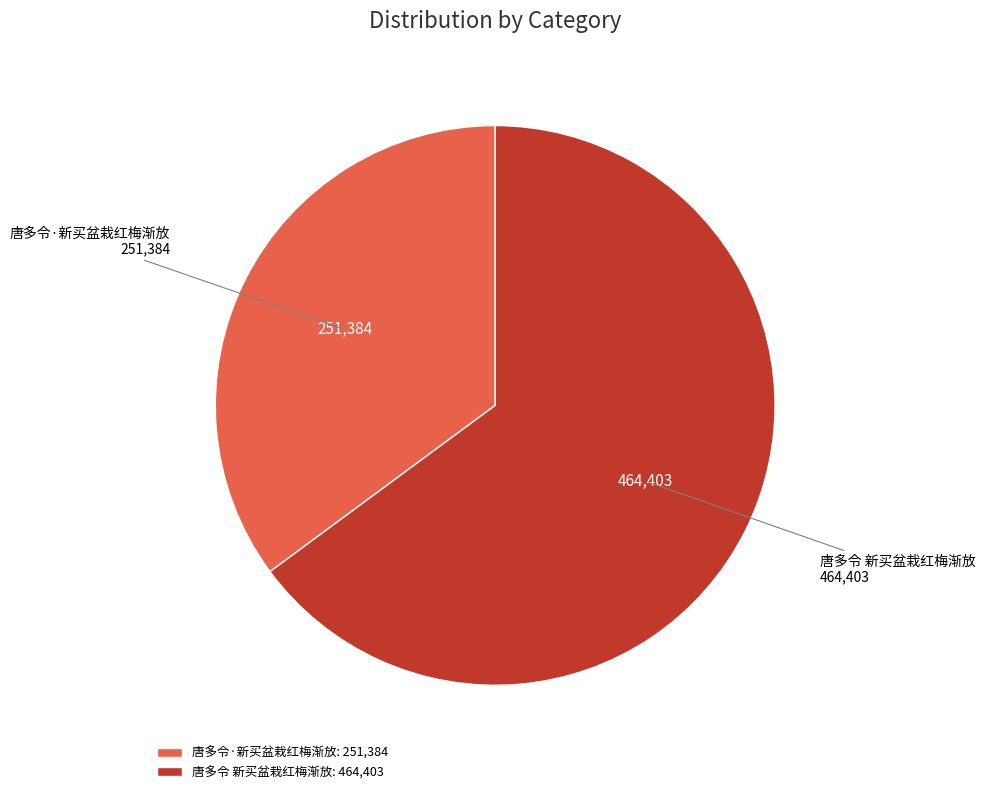

Combined, do 唐多令·新买盆栽红梅渐放 and 唐多令 新买盆栽红梅渐放 account for over 50%?

Yes